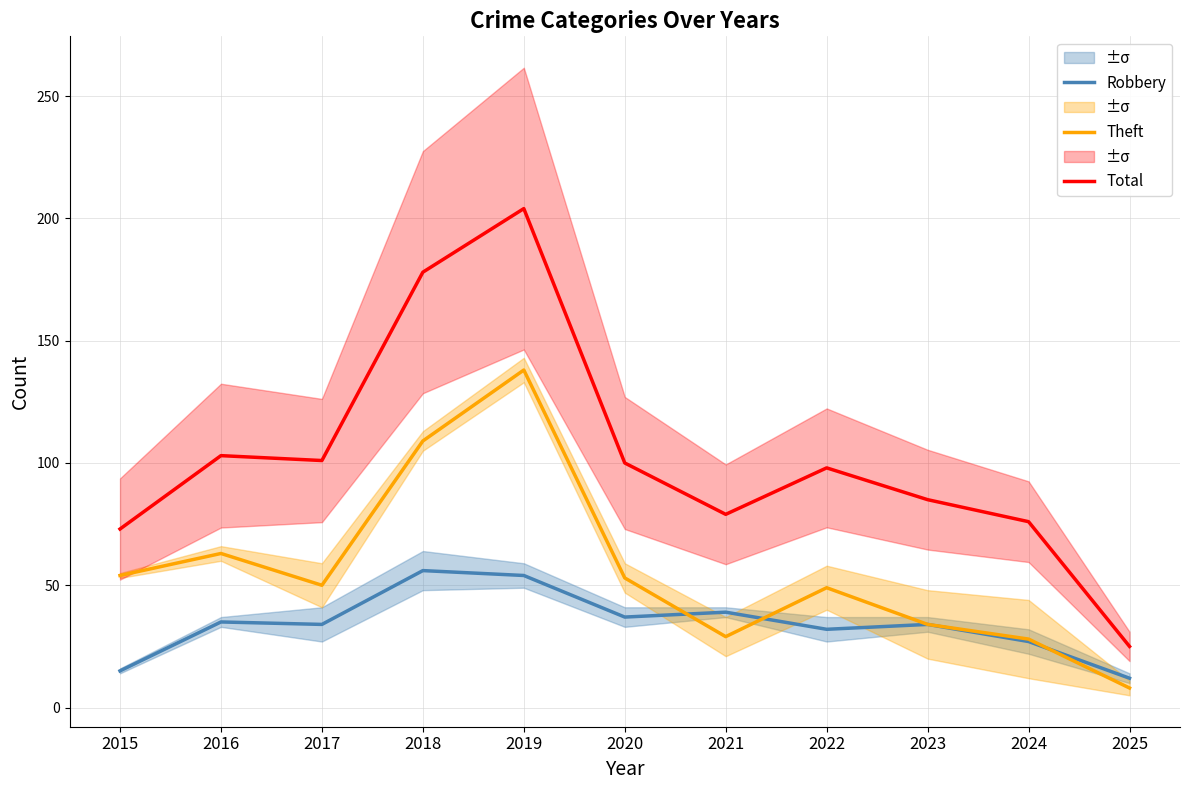

What is the difference between the highest and lowest values at 2021?

50